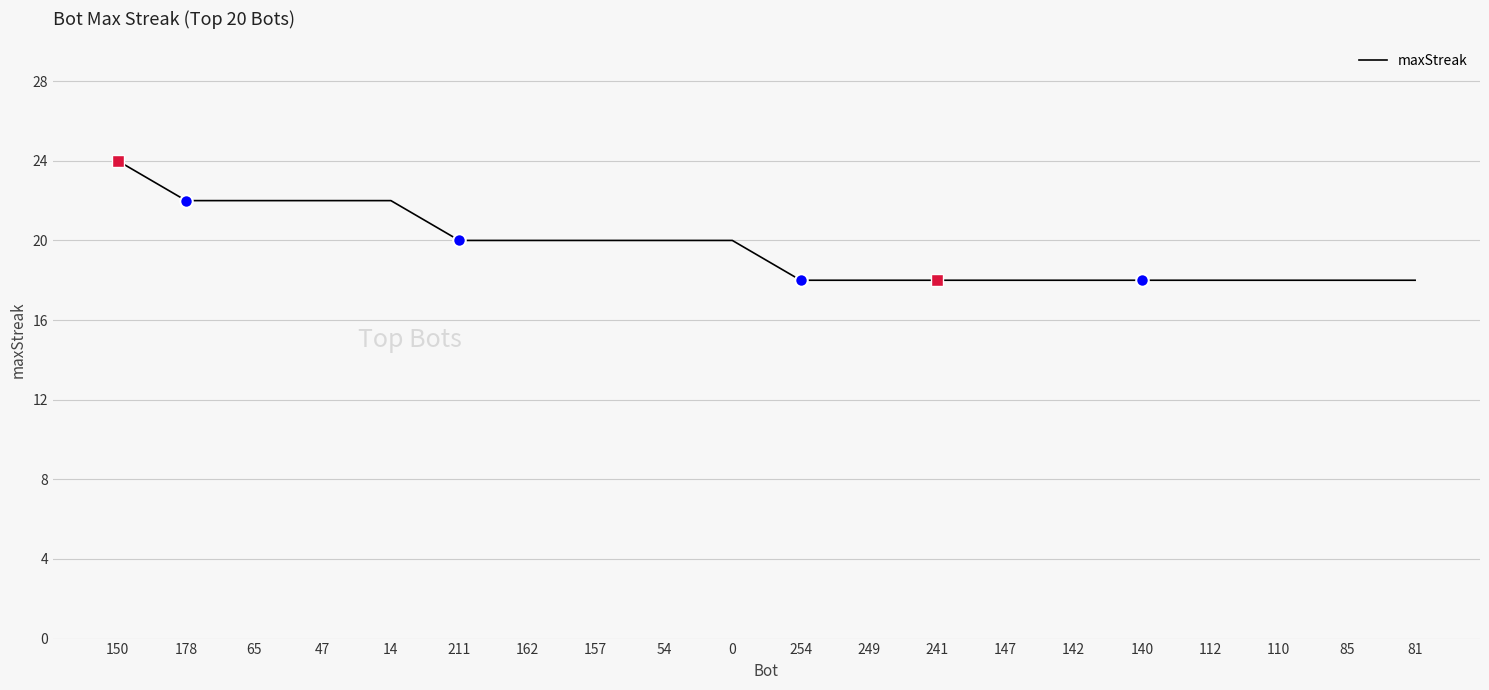

Which category has the highest value across all series?

150